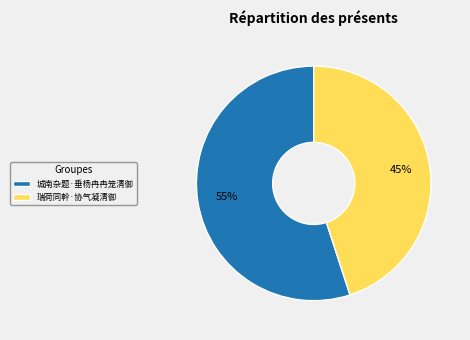

Which slice represents more than half of the pie?

城南杂题·垂杨冉冉笼清御